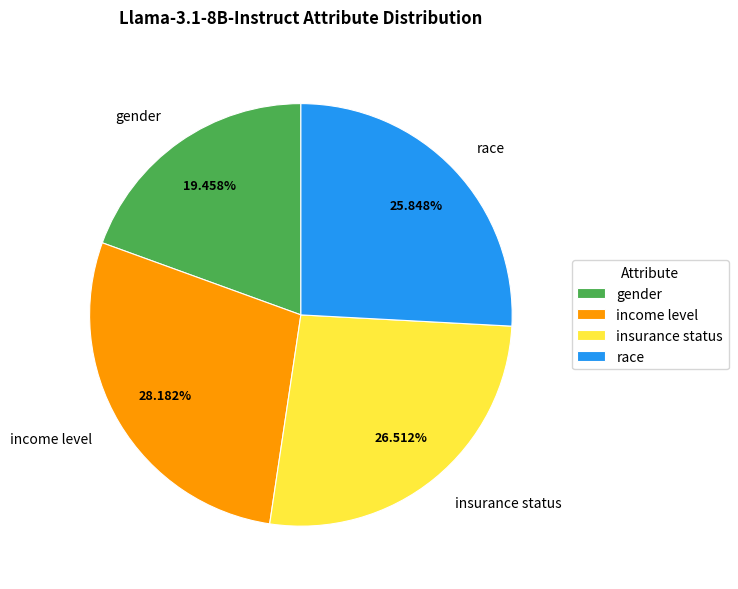

Rank the categories by value from lowest to highest.

gender, race, insurance status, income level